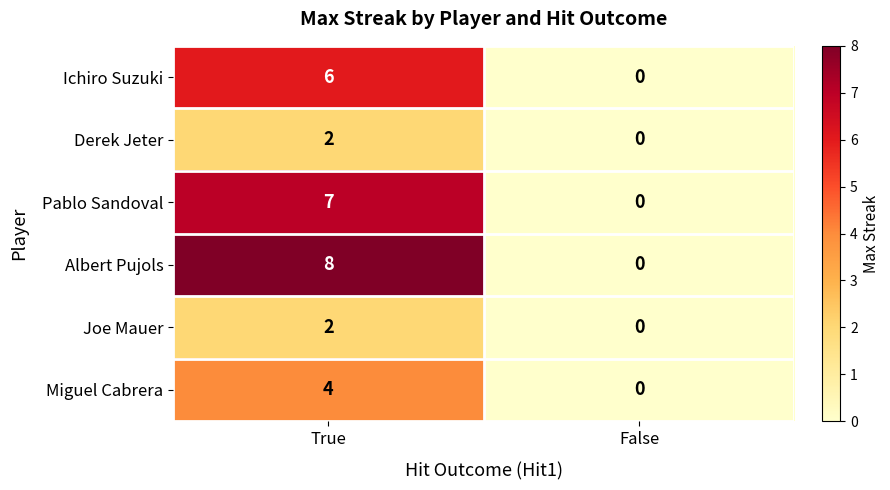

Count the number of data series in this chart.

6